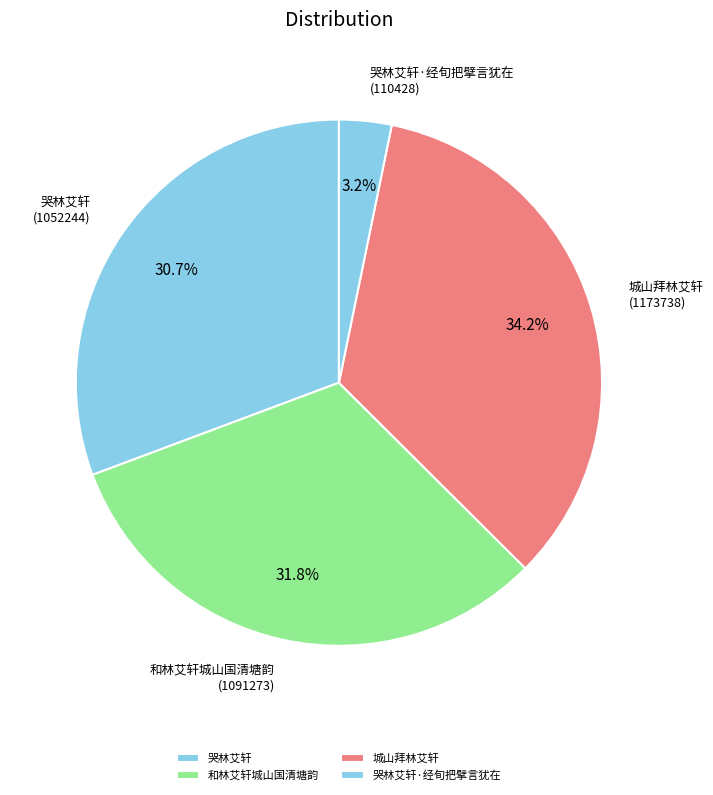

Is the sum of 城山拜林艾轩 and 哭林艾轩·经旬把擘言犹在 greater than half?

No